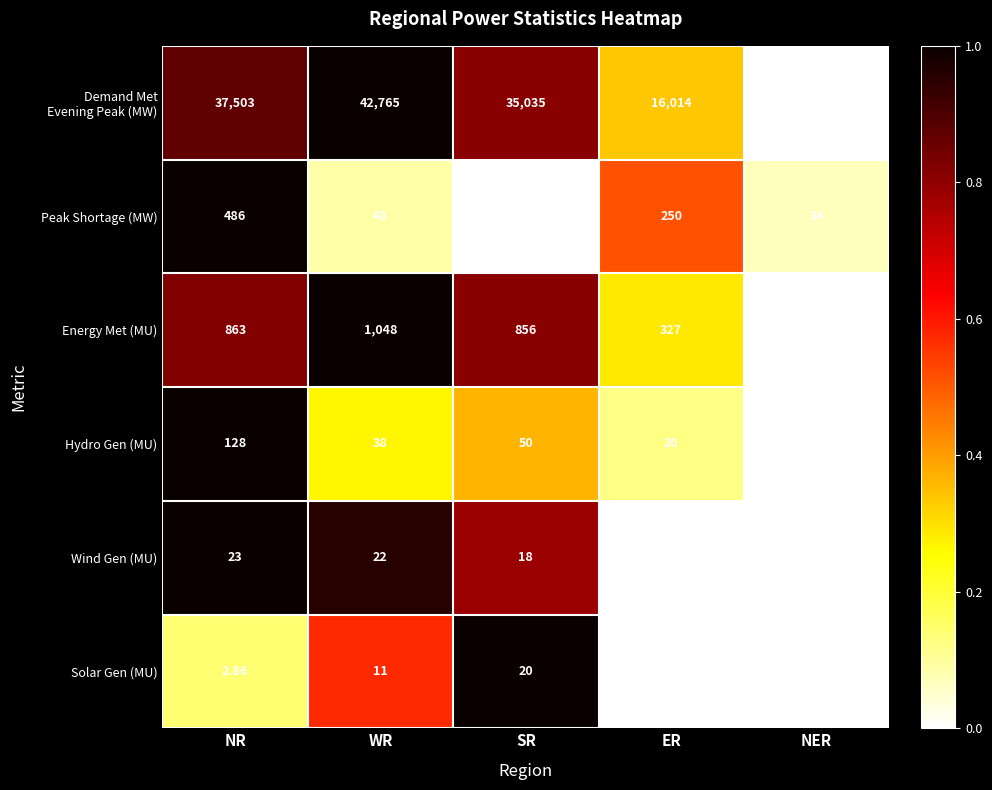

Is the value of Solar Gen (MU) at NR greater than the value of Energy Met (MU) at NER?

No